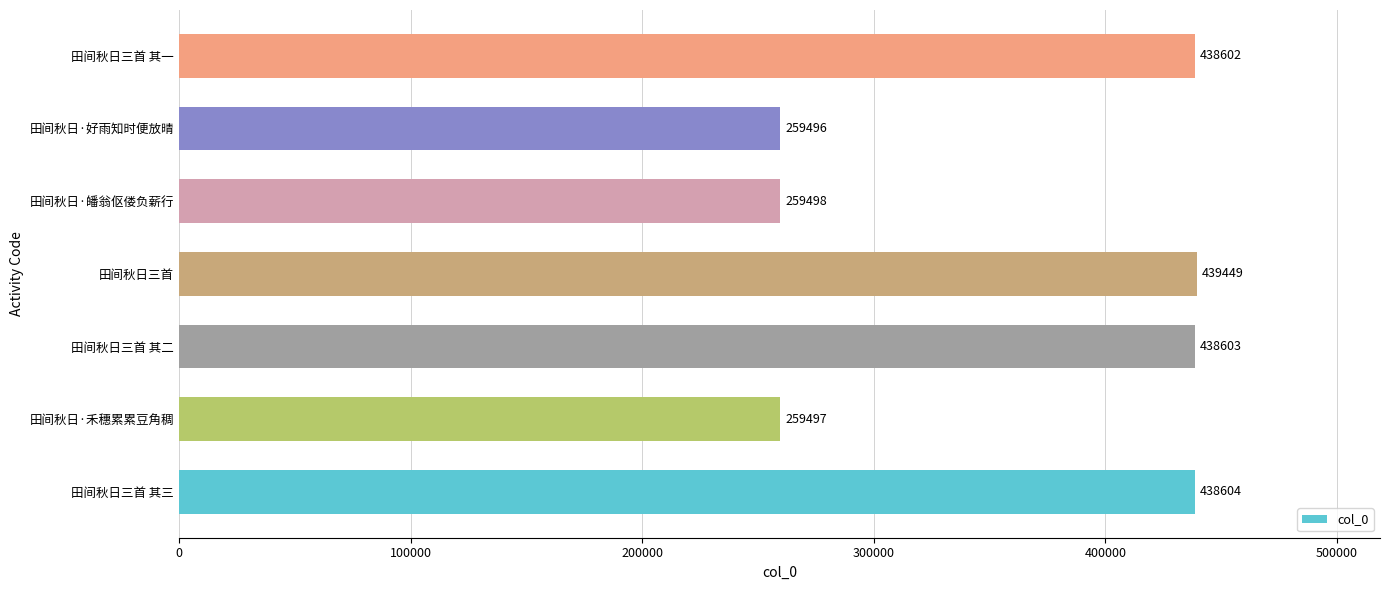

Which category has the highest value across all series?

田间秋日三首